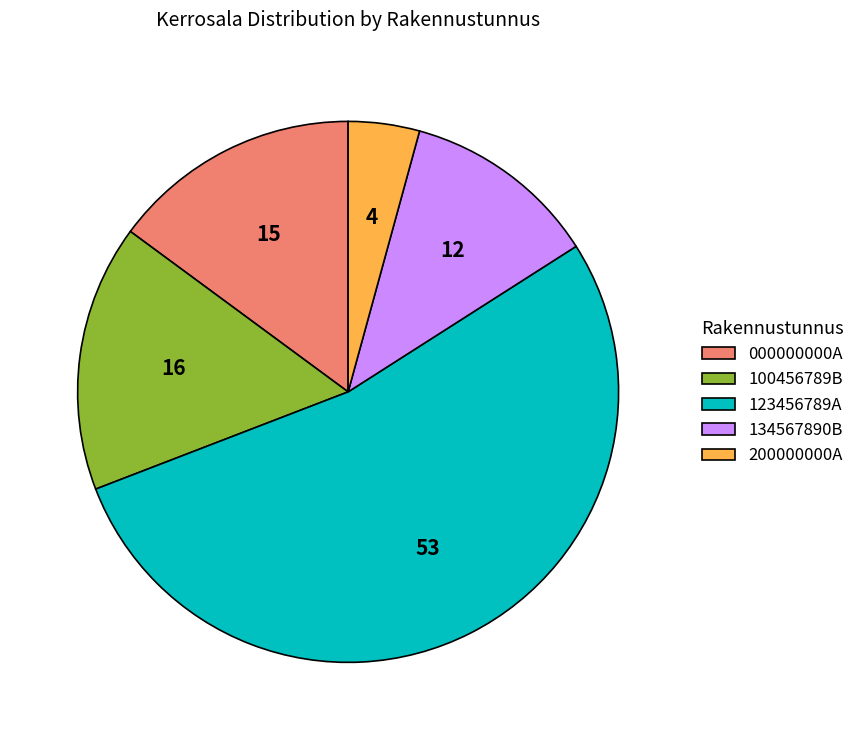

How many slices are in this pie chart?

5